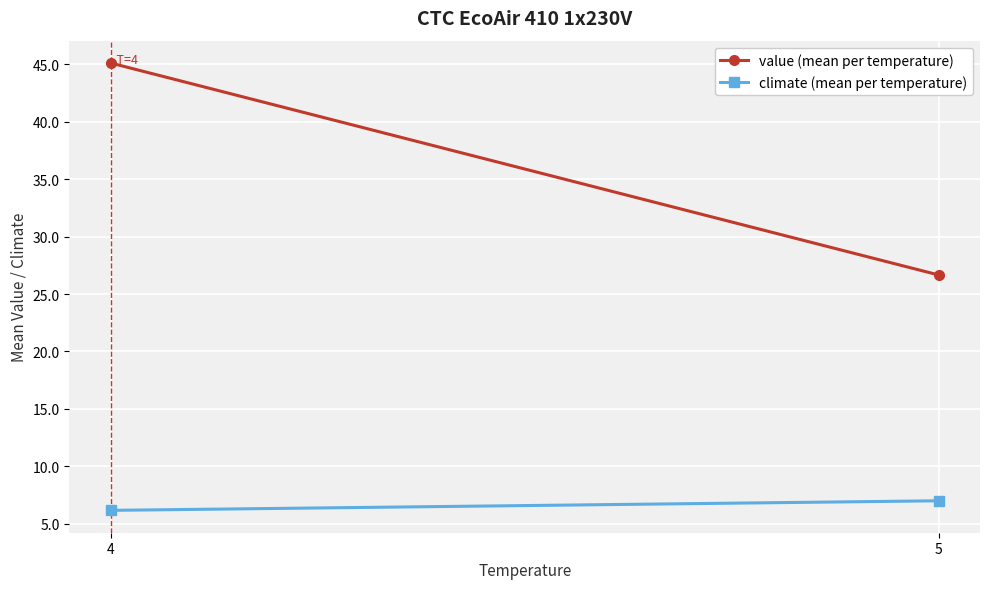

How many data points in climate (mean per temperature) are less than 7?

1